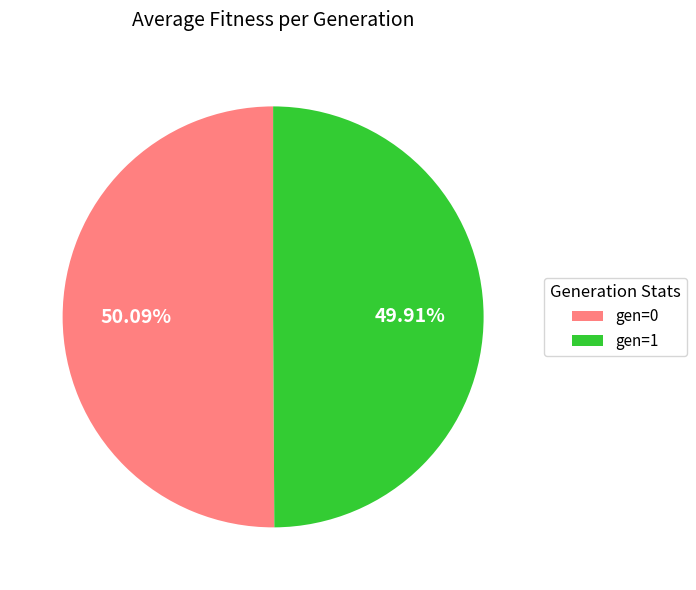

To the nearest percent, what is the combined percentage of gen=1 and gen=0?

100%